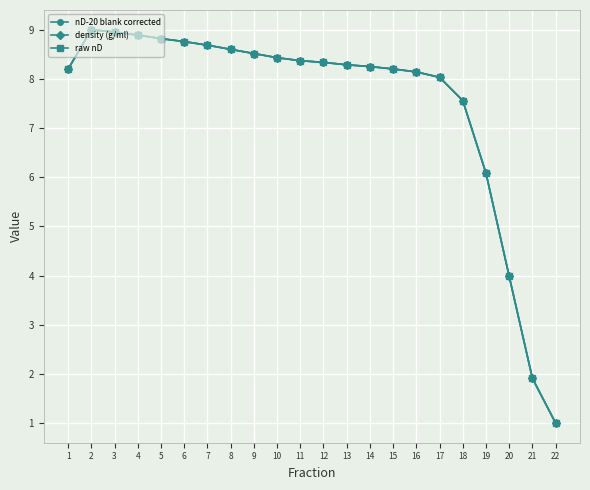

What is the total value across all series at 6?

26.3